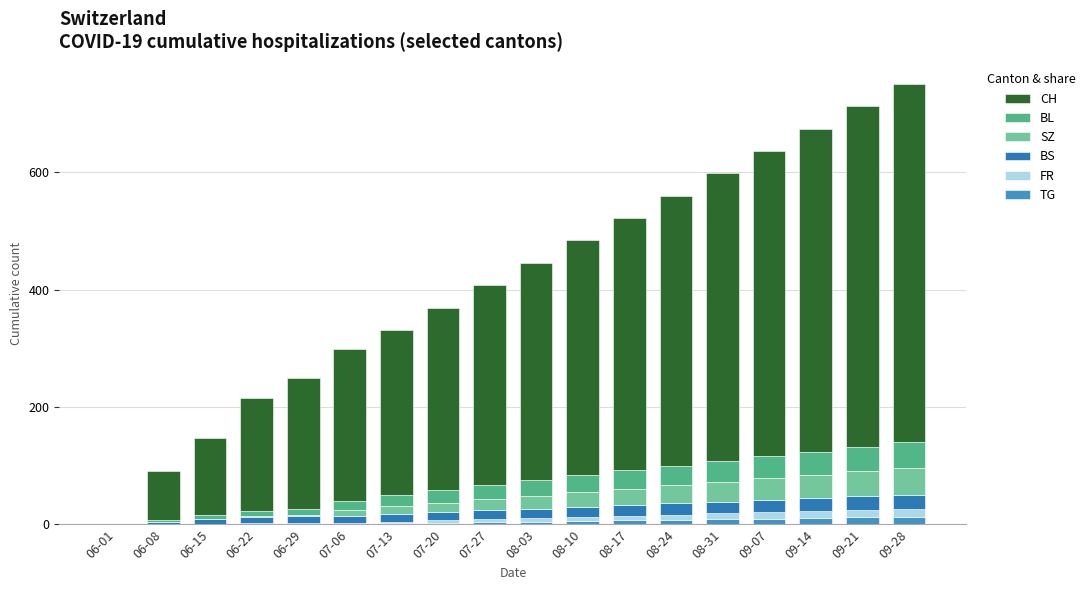

What is the label of the 11th bar from the left?

08-10